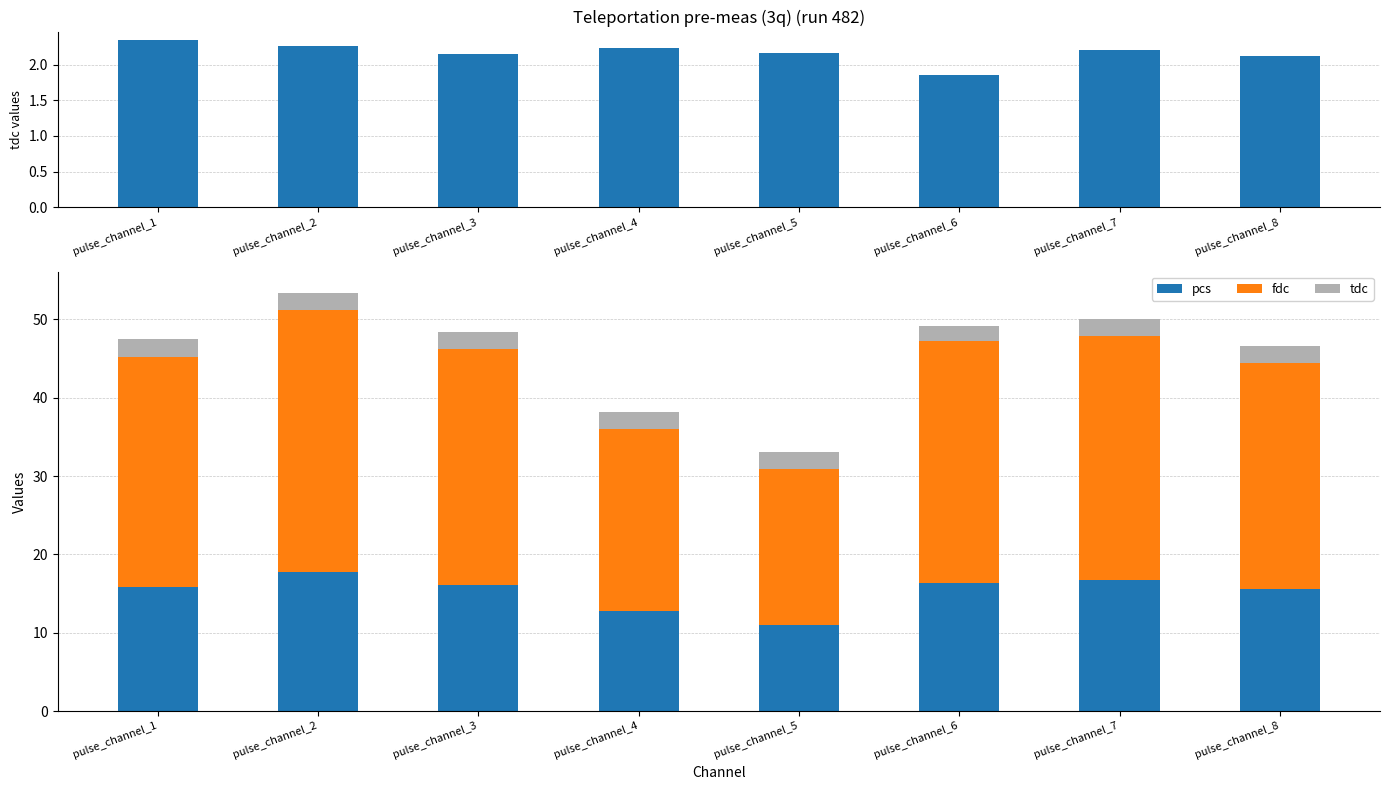

How many data points does each series have?

8